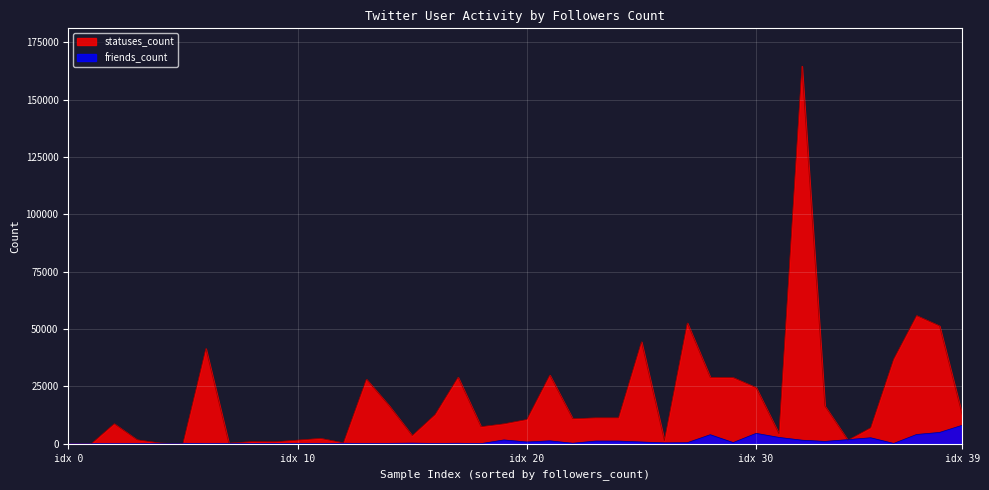

Does the chart display data point markers on the line(s)?

No